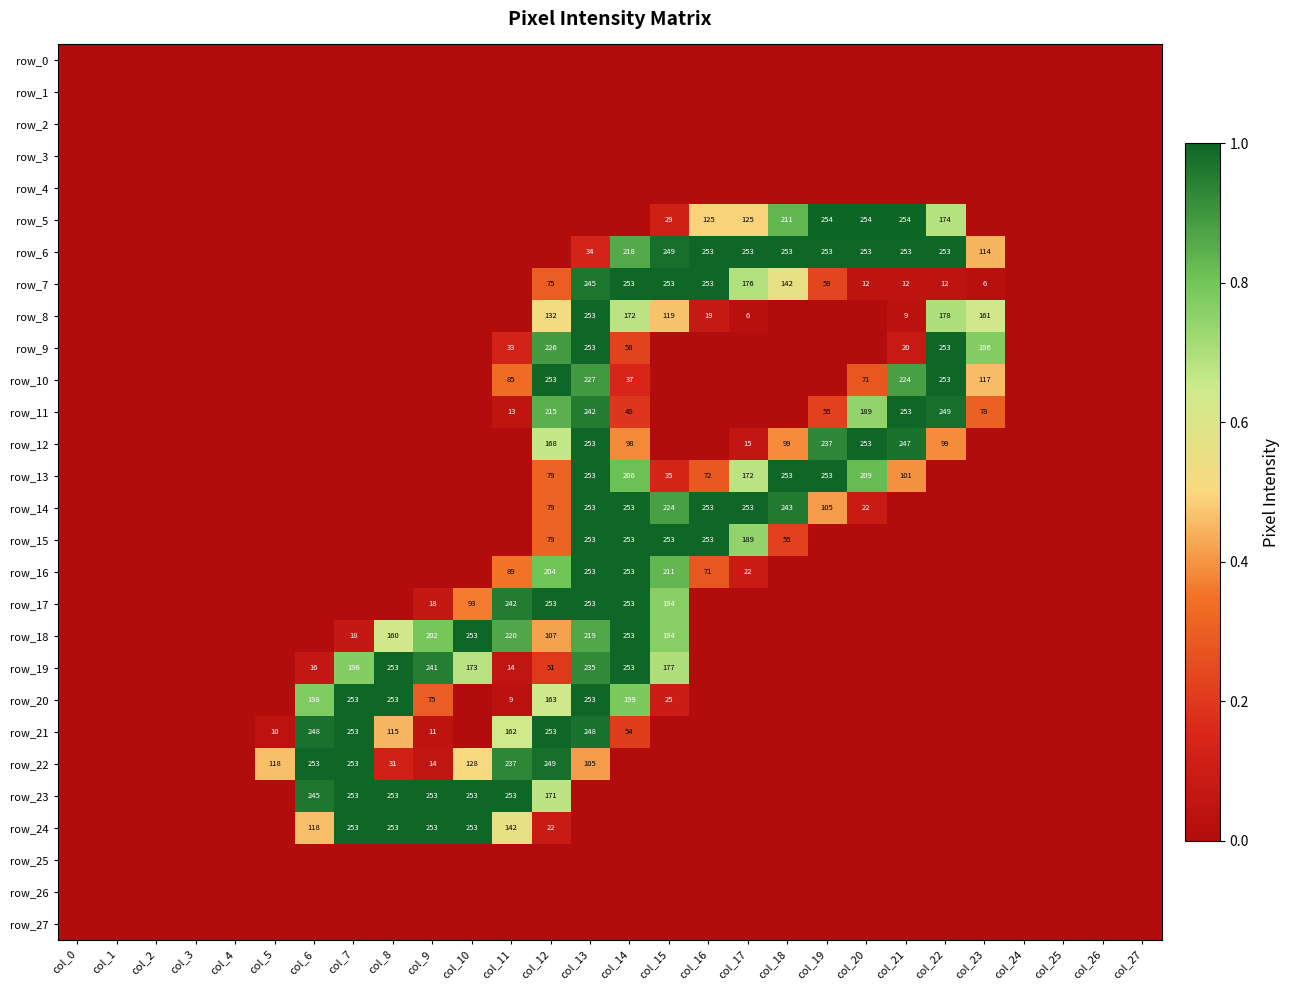

The row_9 series shows 0.0 at col_20. True or false?

True